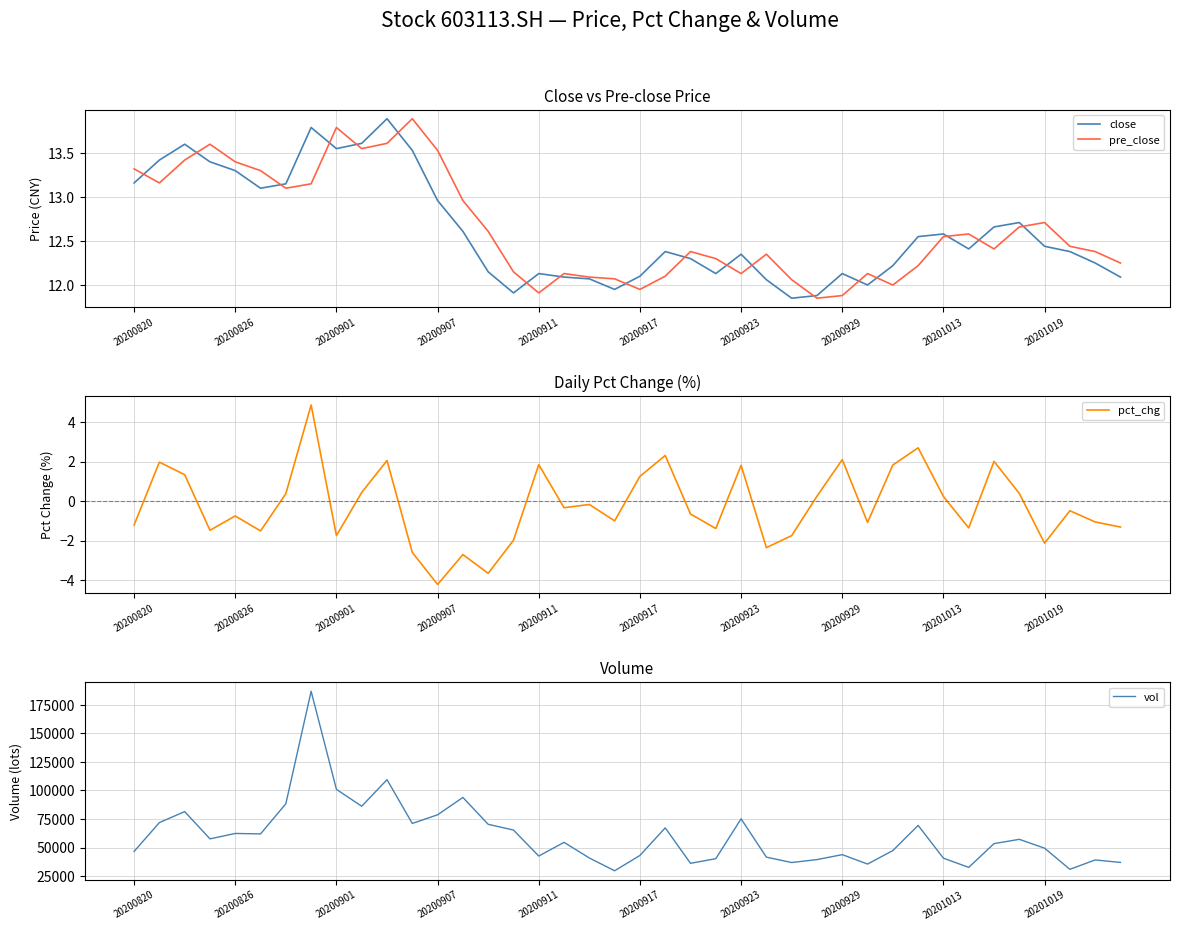

At how many categories does at least one series exceed 50331?

21